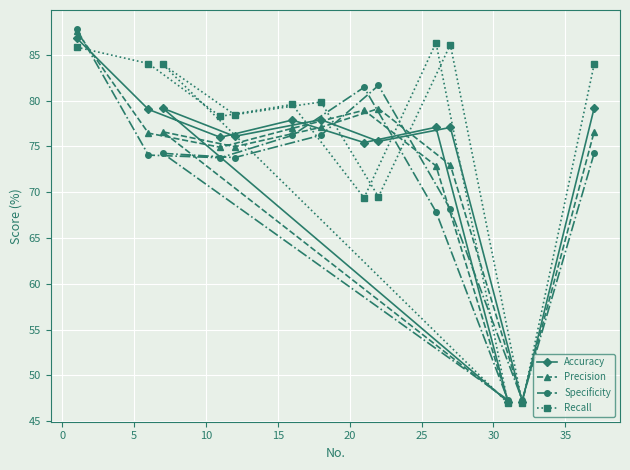

Rank the series by their average value, from lowest to highest.

Specificity, Precision, Accuracy, Recall